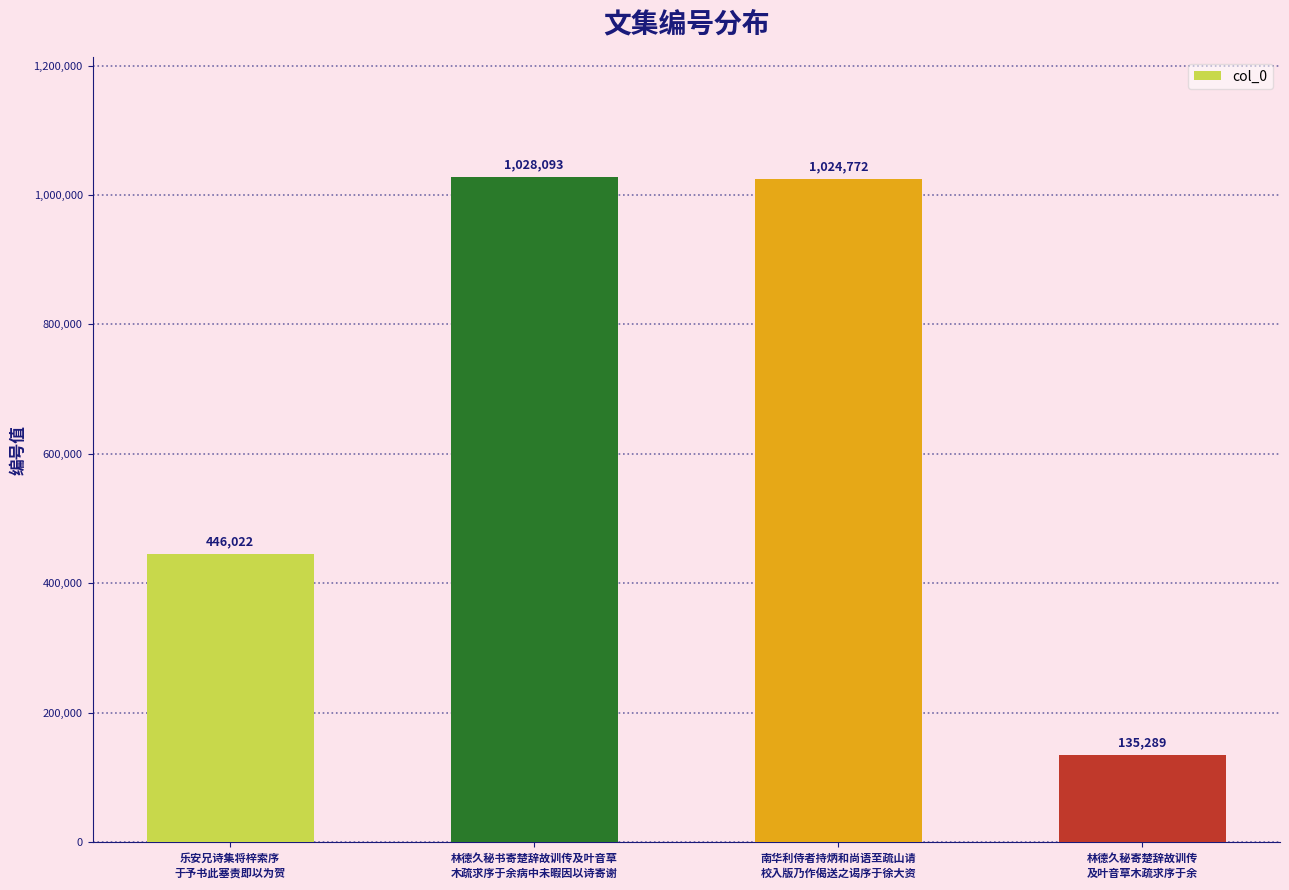

What is the sum of the values at 林德久秘书寄楚辞故训传及叶音草
木疏求序于余病中未暇因以诗寄谢 and 乐安兄诗集将梓索序
于予书此塞责即以为贺?

1474115